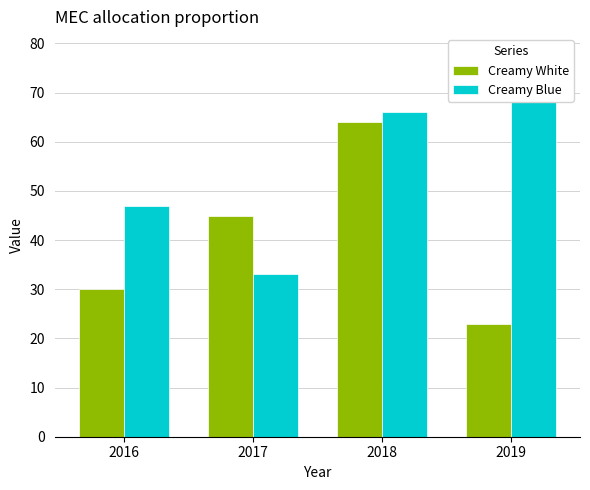

Rank the categories by Creamy Blue value from highest to lowest.

2019, 2018, 2016, 2017